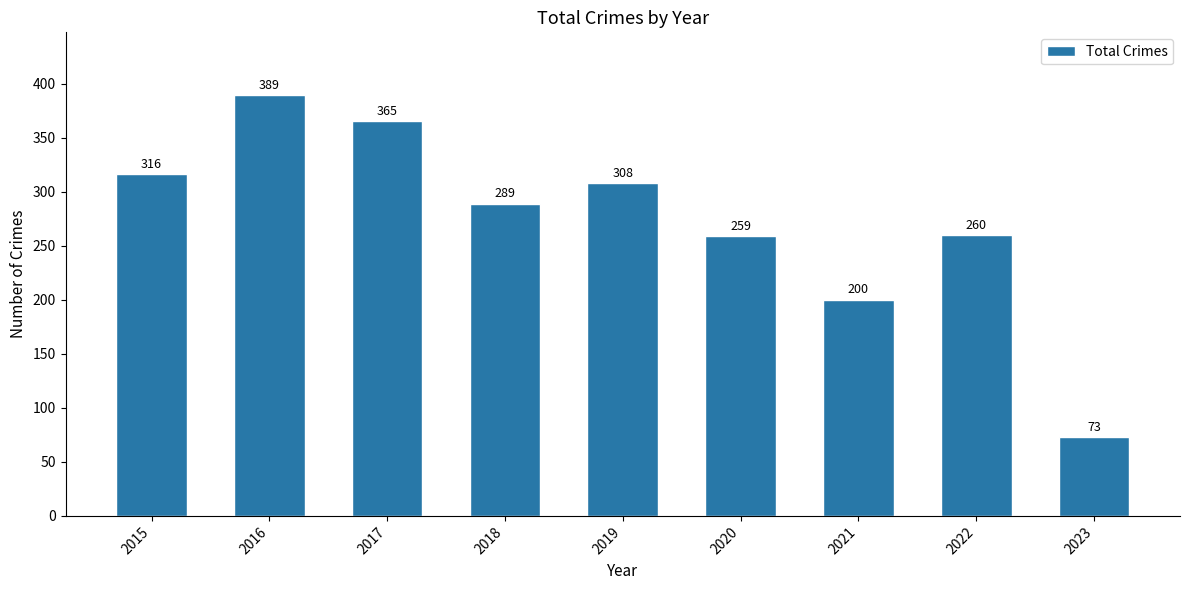

Are the bars horizontal?

No